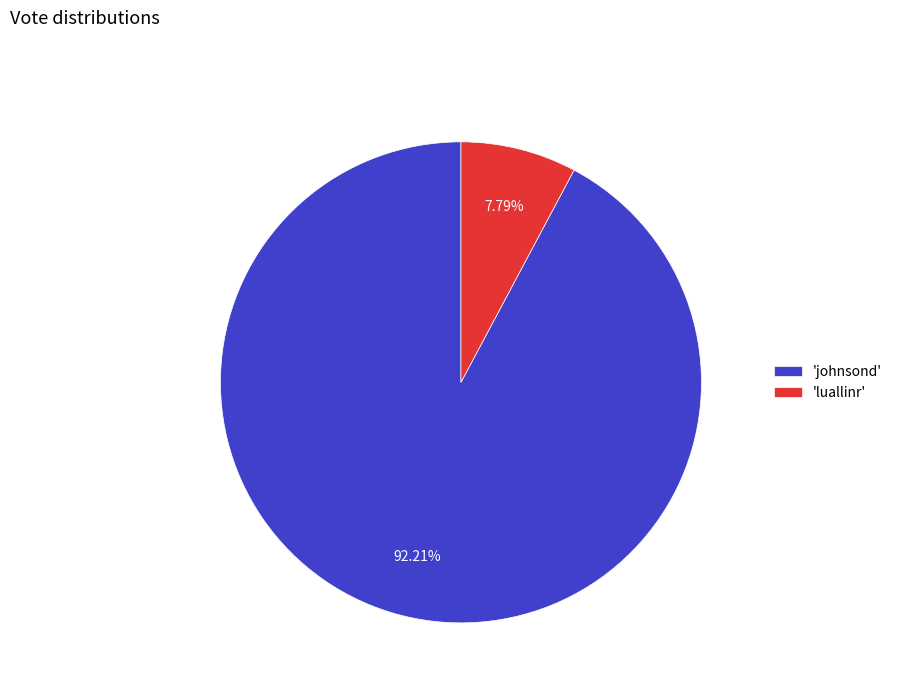

Does 'johnsond' represent more than half of the total?

Yes